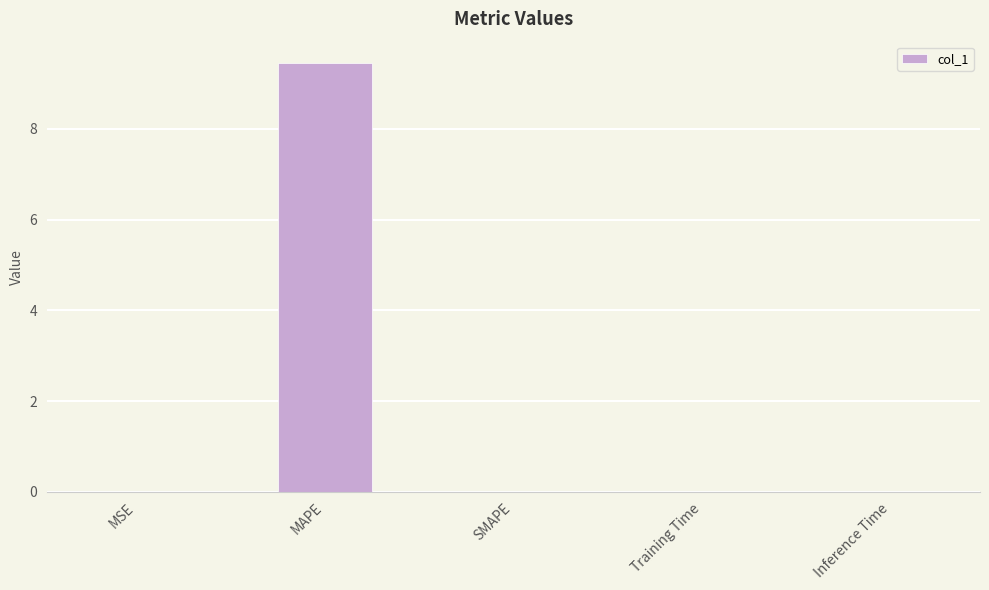

Which has a higher value, Inference Time or MAPE?

MAPE